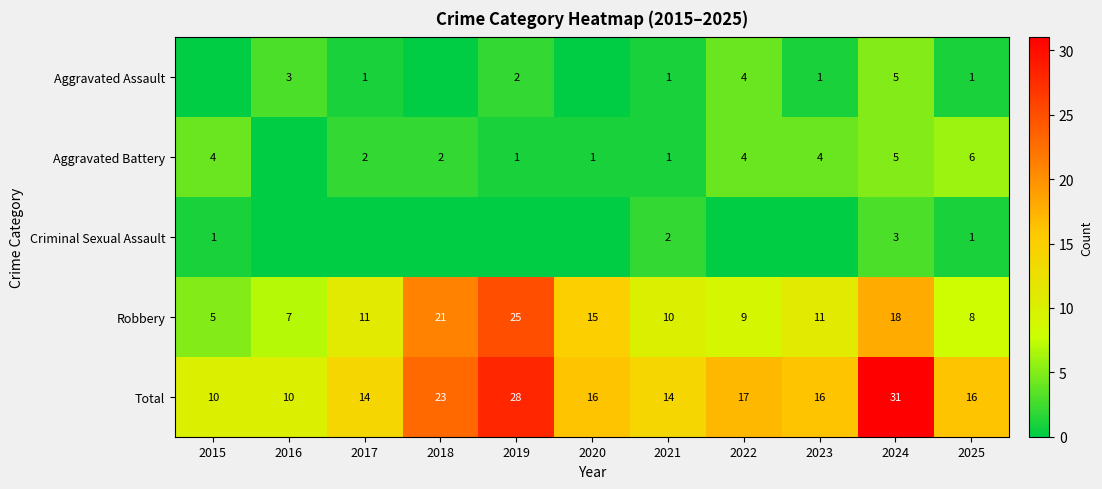

Is the value of Aggravated Battery at 2019 greater than the value of Aggravated Assault at 2019?

No